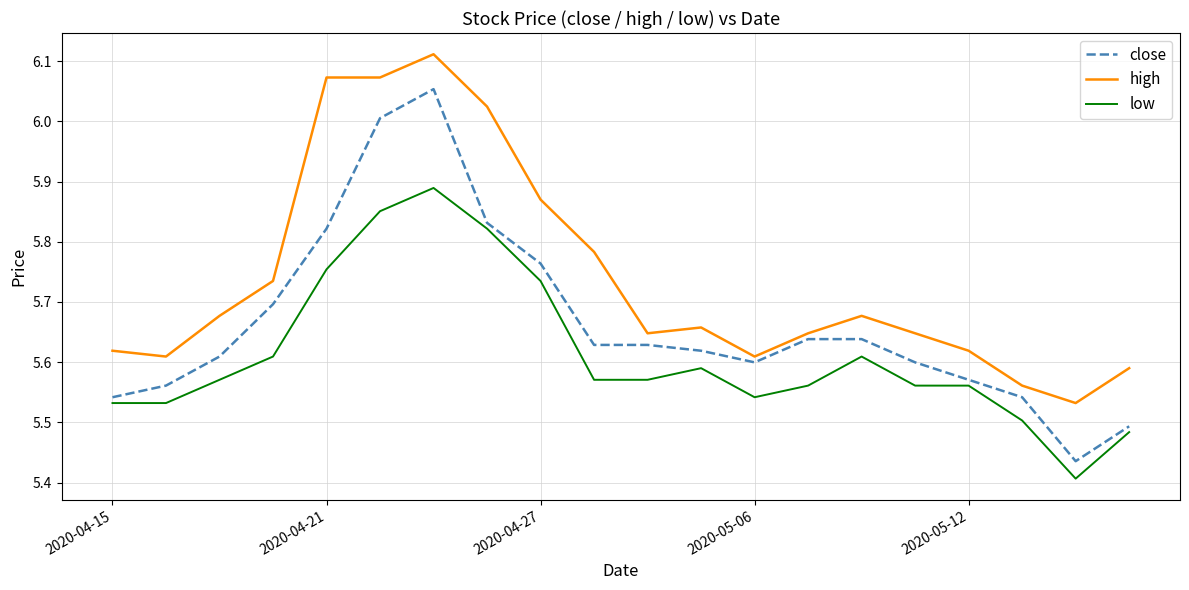

Rank the series by their maximum value, from highest to lowest.

high, close, low